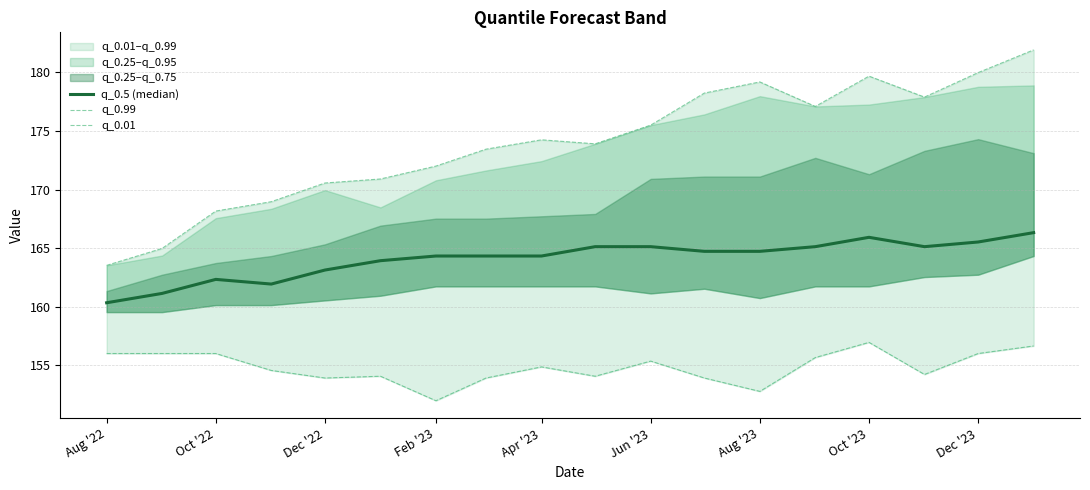

Is this an area chart (filled region under the line)?

No